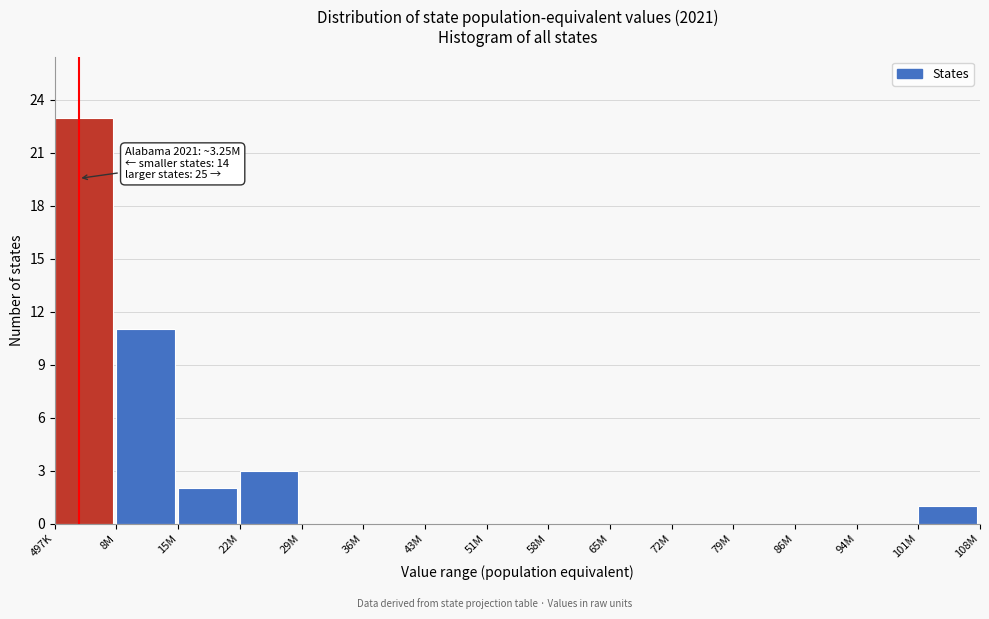

Reading right to left, transcribe all the data shown in this chart.

101M=1	94M=0	86M=0	79M=0	72M=0	65M=0	58M=0	51M=0	43M=0	36M=0	29M=0	22M=3	15M=2	8M=11	497K=23